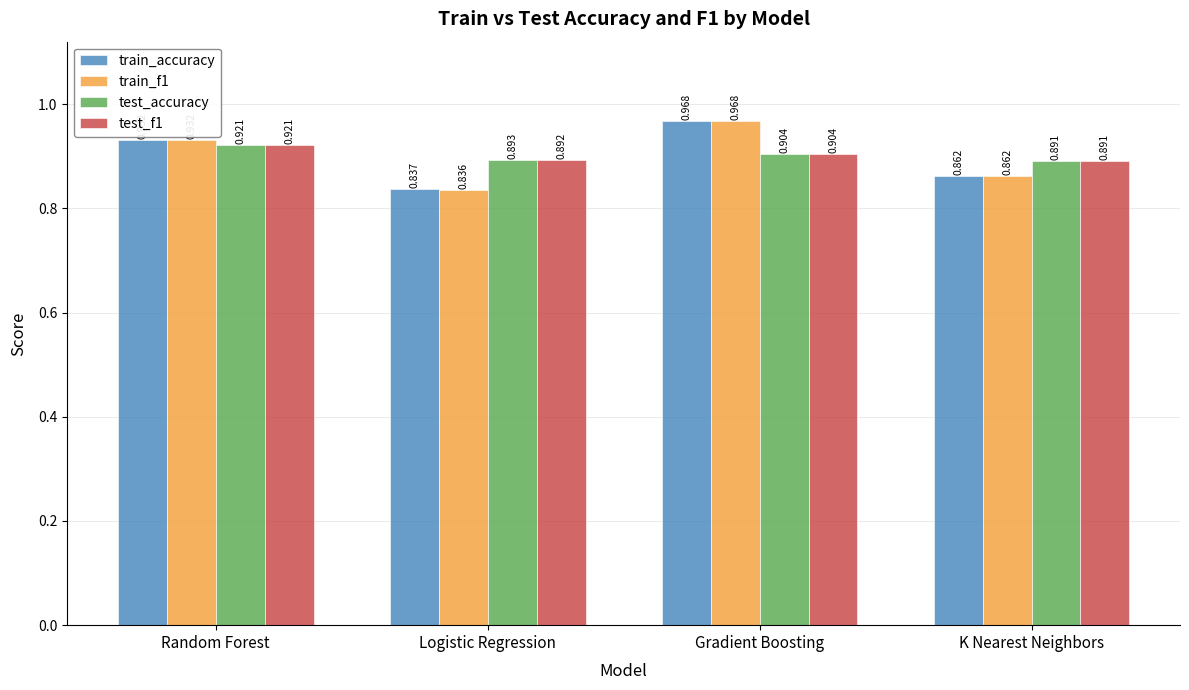

At which category is the sum across all series the highest?

Gradient Boosting